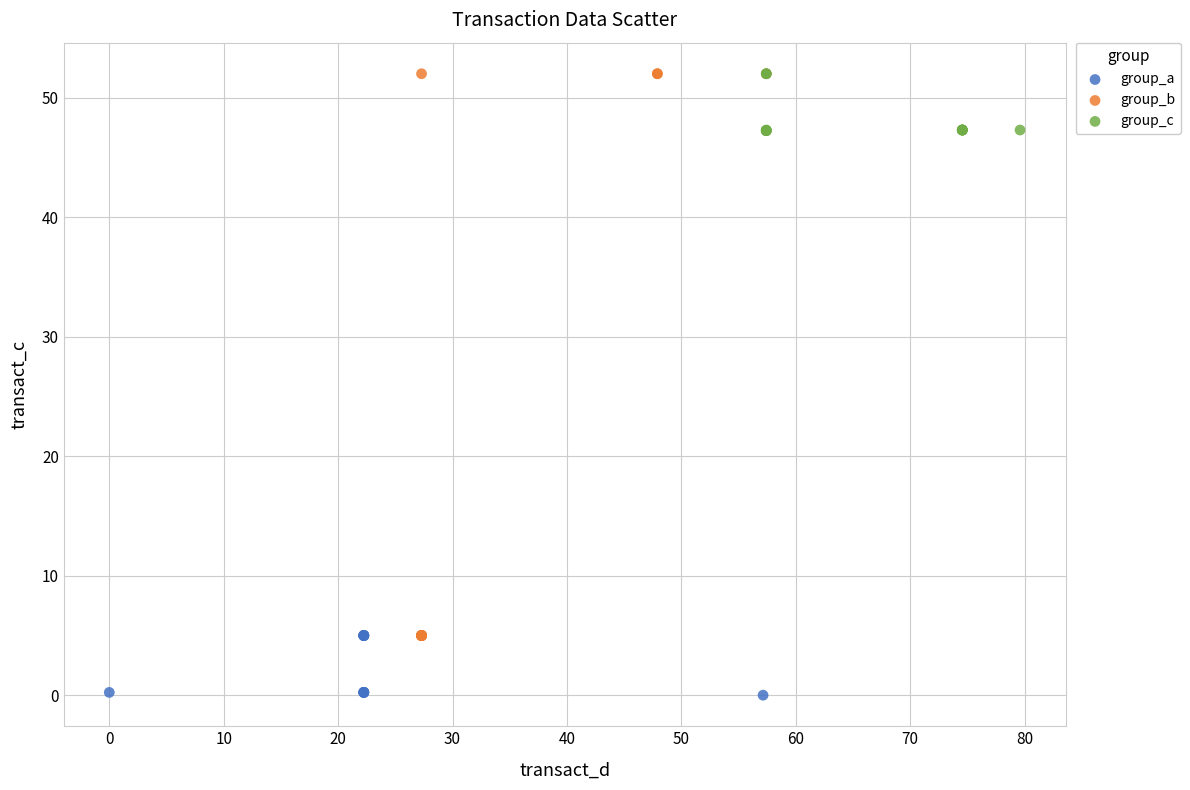

Which series contains the lowest Y value?

group_a